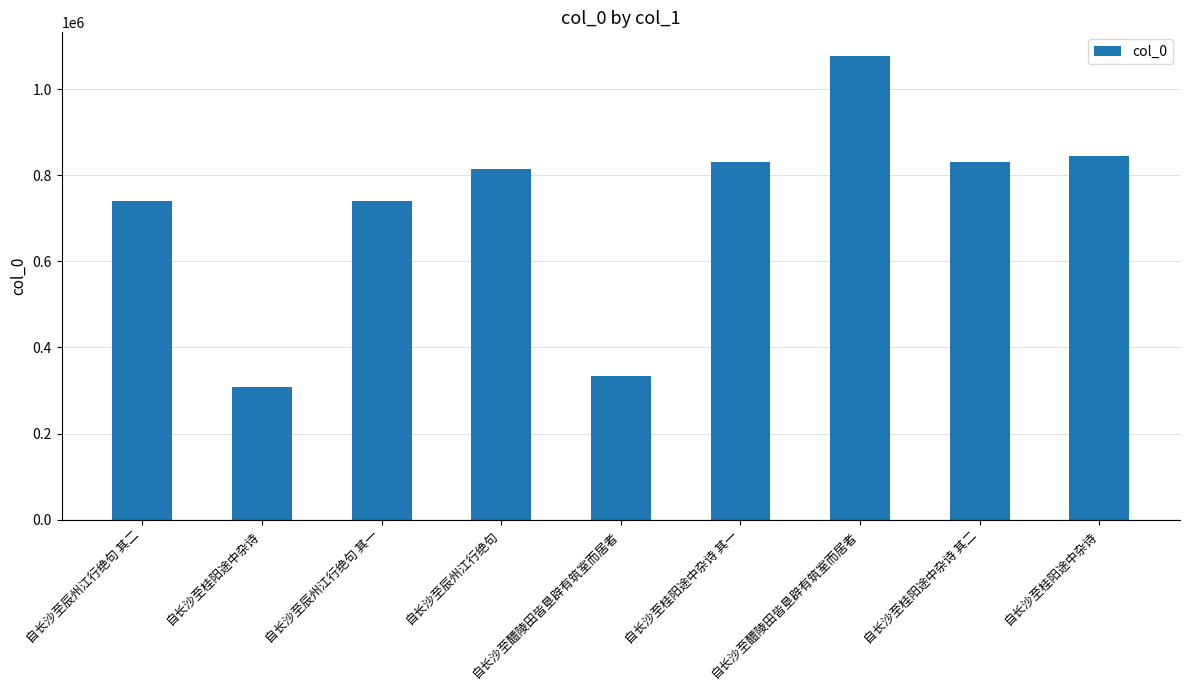

Count the number of categories in the chart.

9